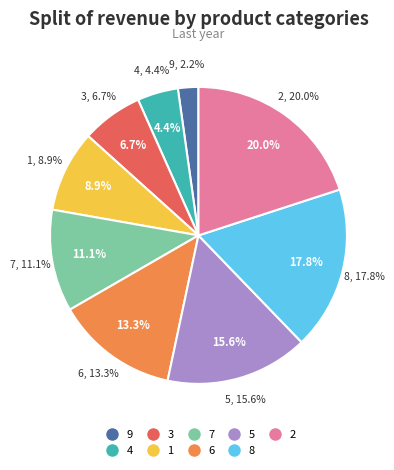

What is the largest slice in the pie chart?

2